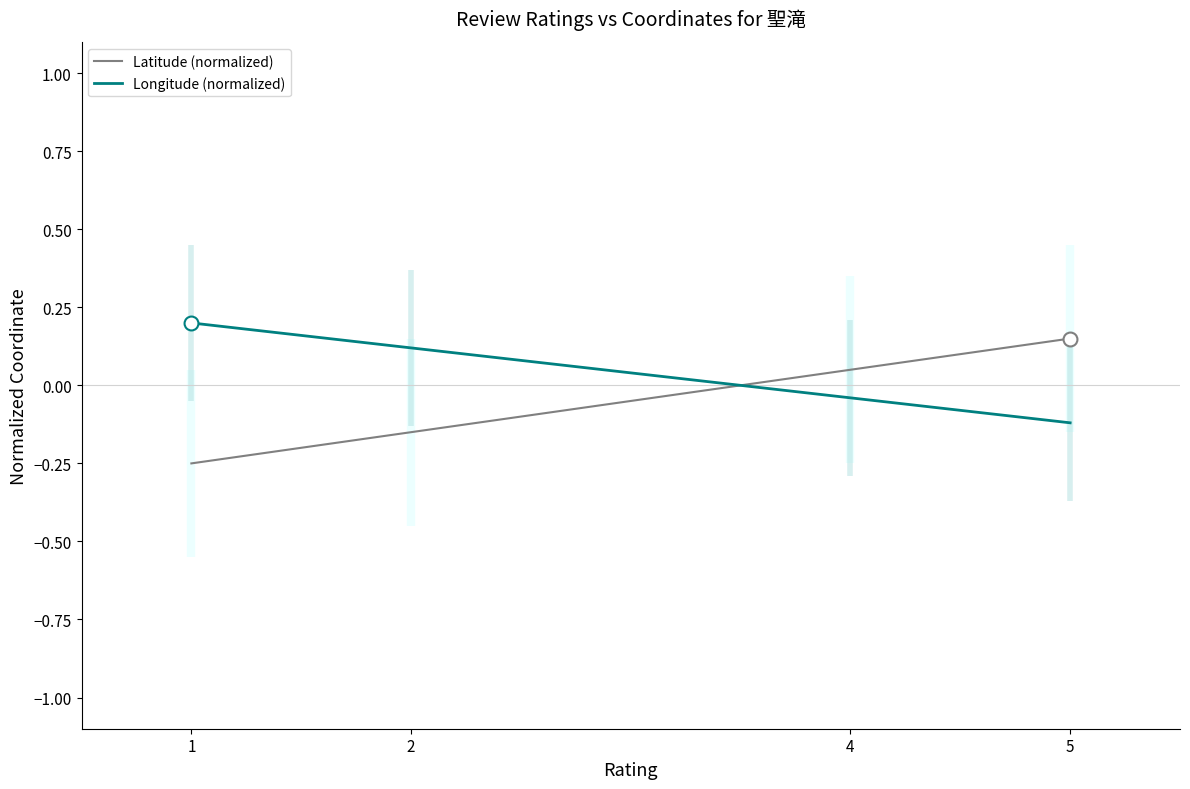

Count the Latitude (normalized) values in the range 0 to 1.

2